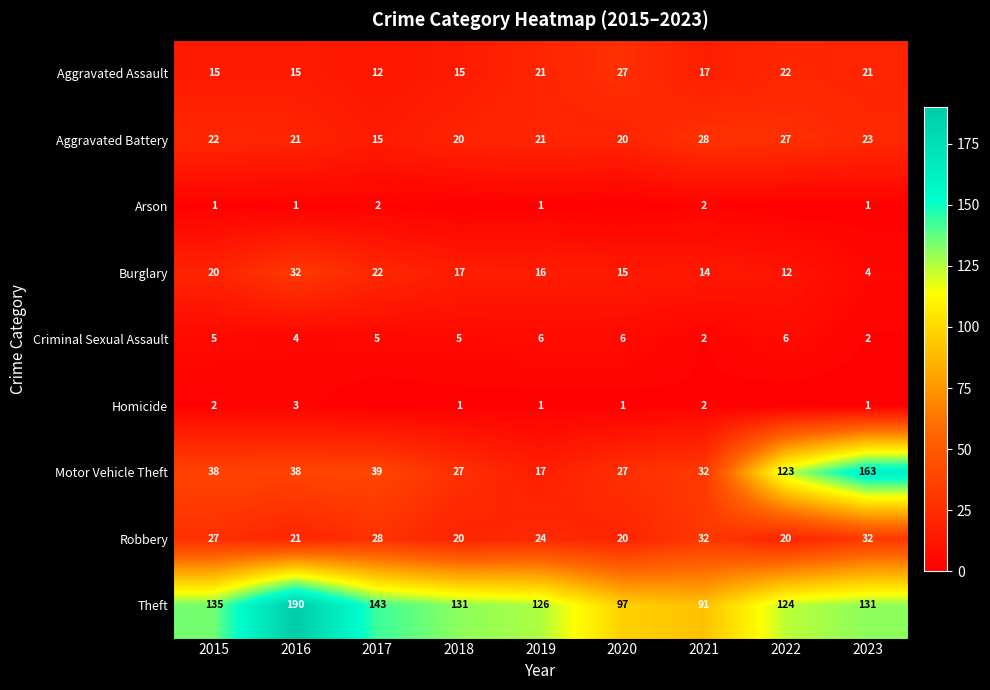

Is the value of Criminal Sexual Assault at 2022 greater than the value of Burglary at 2020?

No